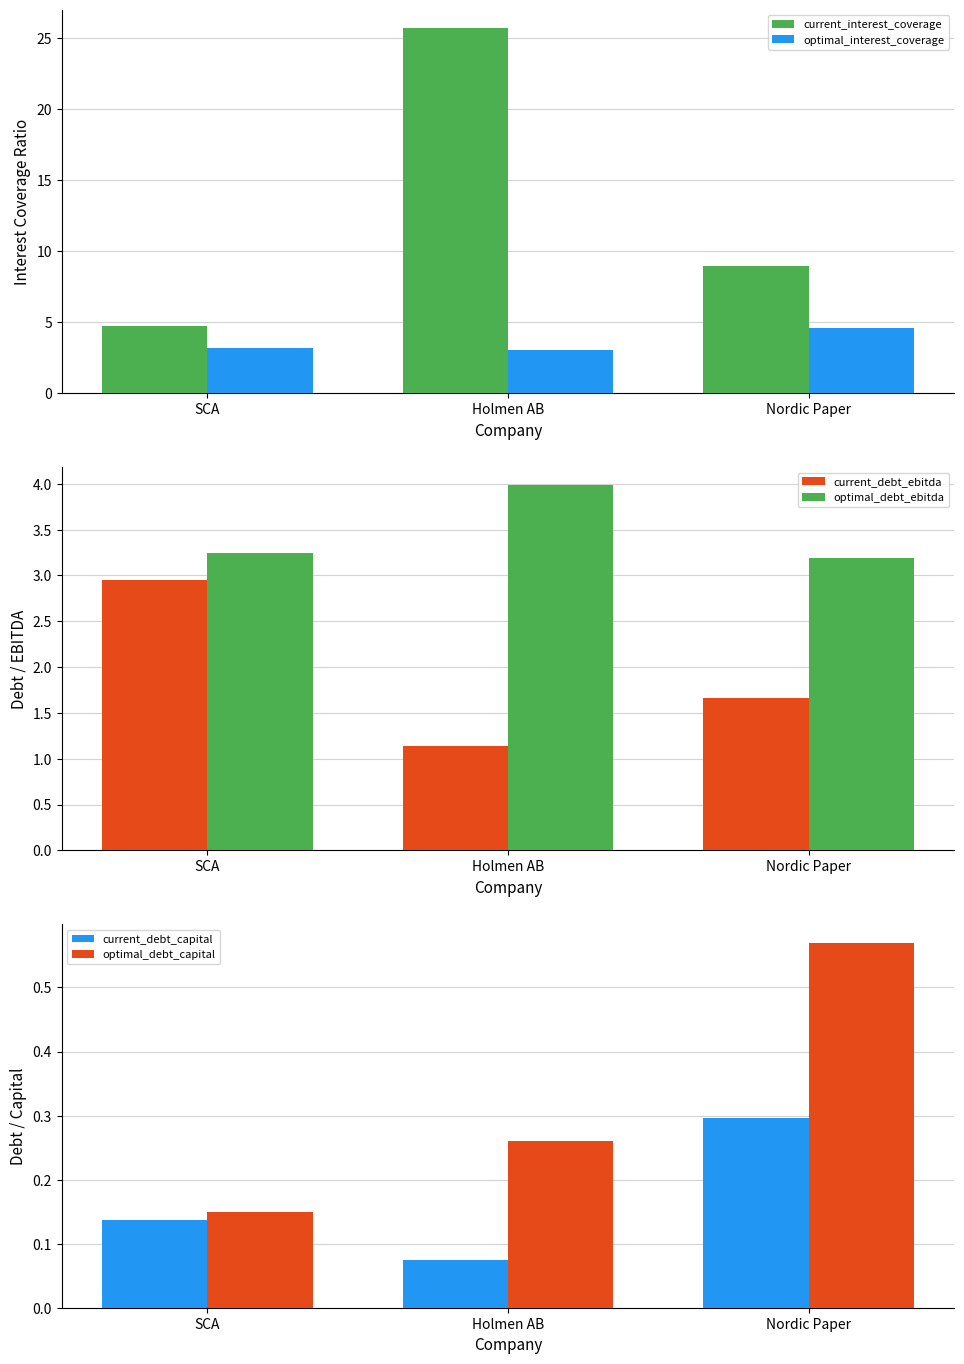

What is the spread (max minus min) of values at Nordic Paper?

8.6